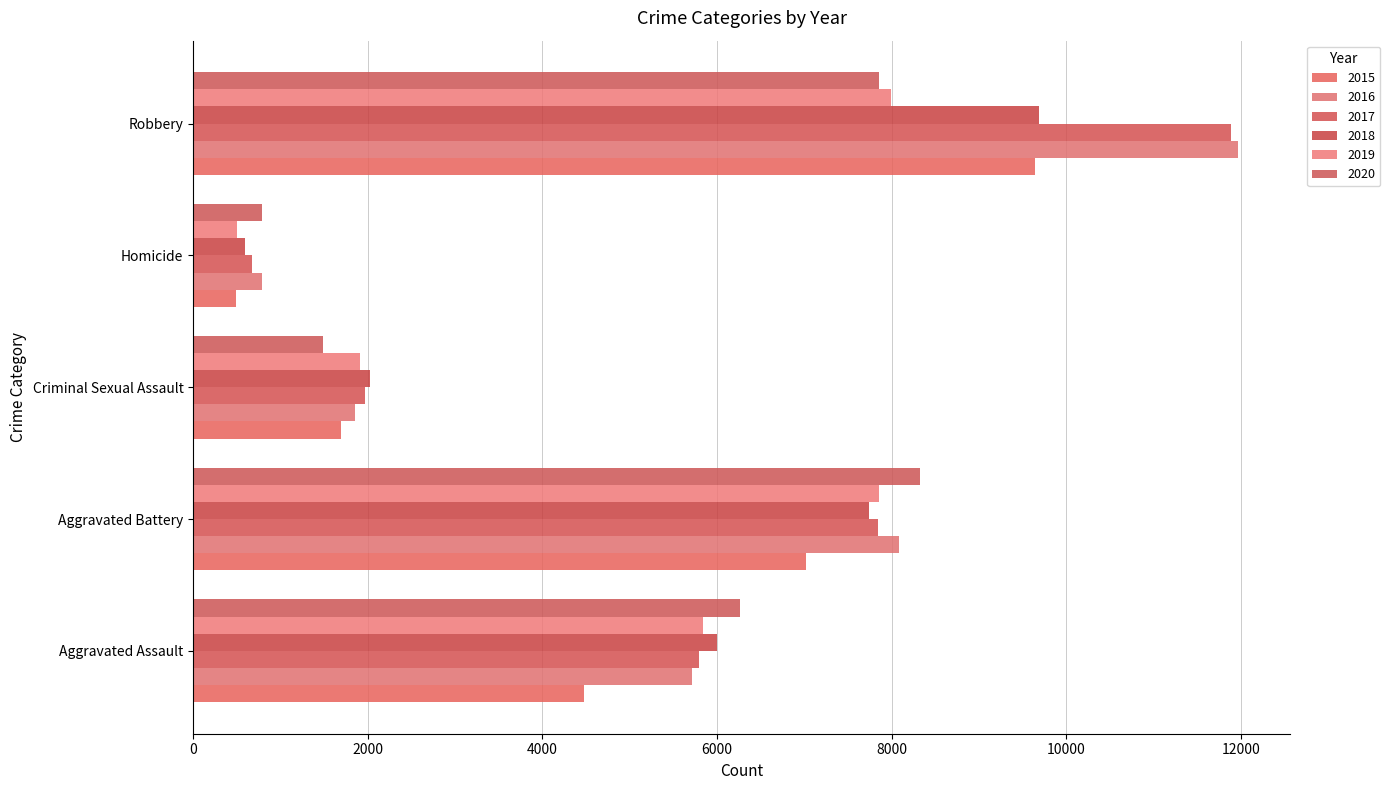

What is the value of the 2020 bar at the 4th from the left?

787